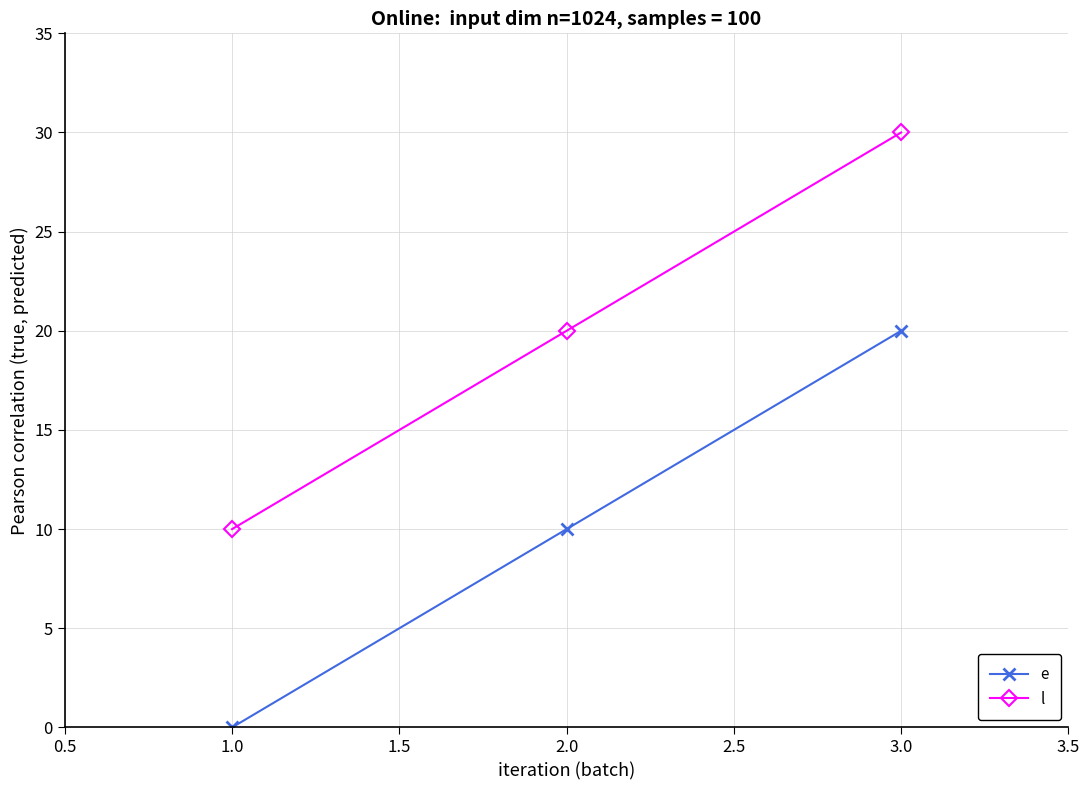

At which category is the sum across all series the highest?

3.0